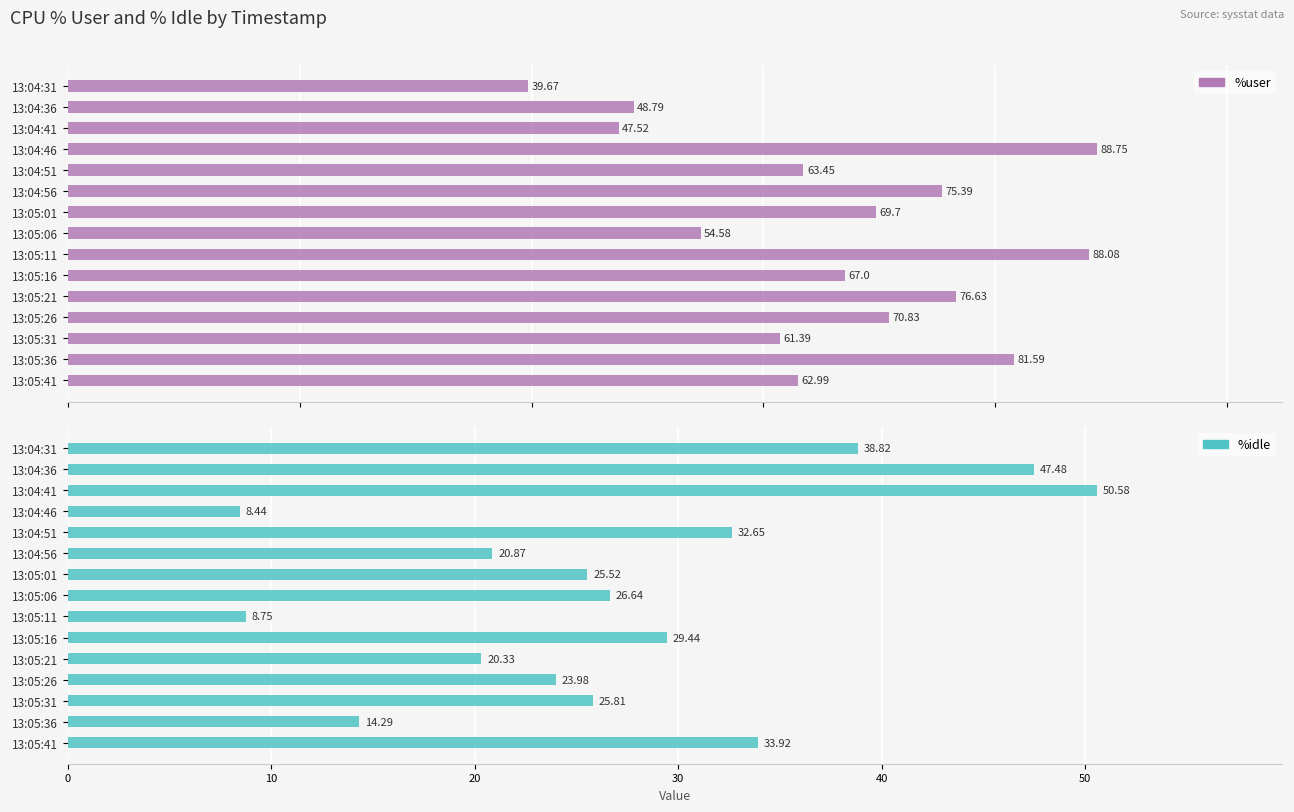

How many data points in %idle are less than 25?

6